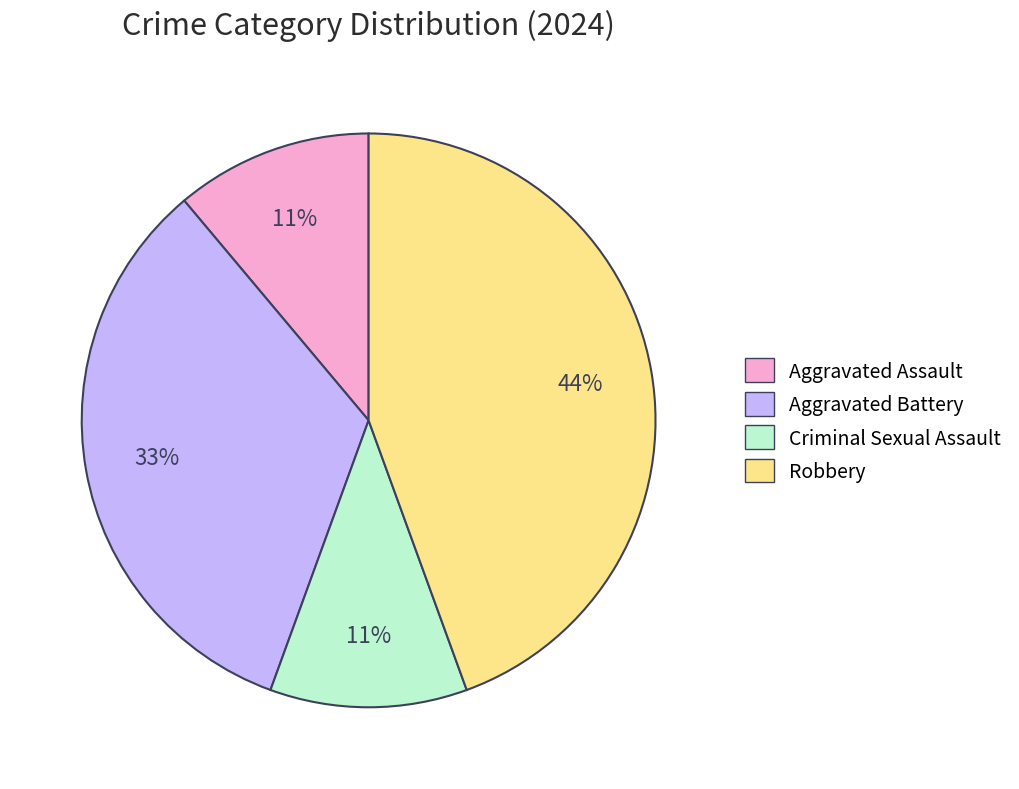

True or false: Aggravated Battery accounts for 23% of the total.

False